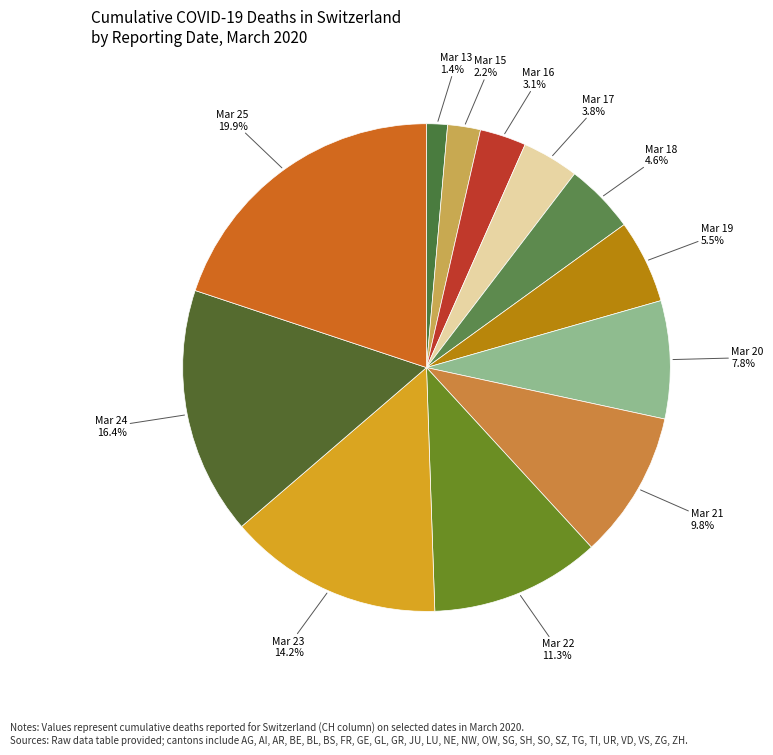

To the nearest percent, what is the average slice percentage?

8%